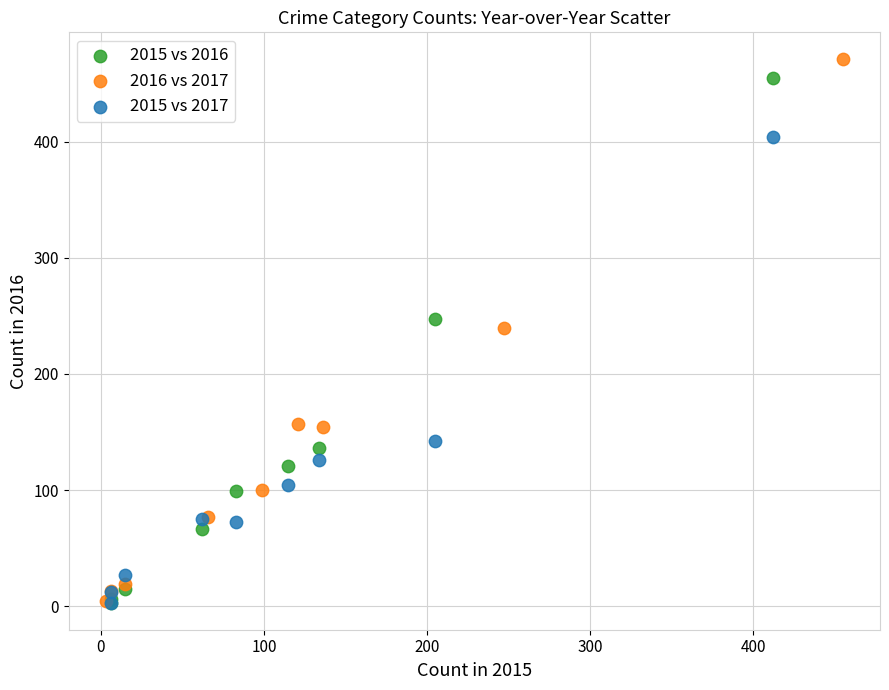

Which series has the widest spread of Y values?

2016 vs 2017